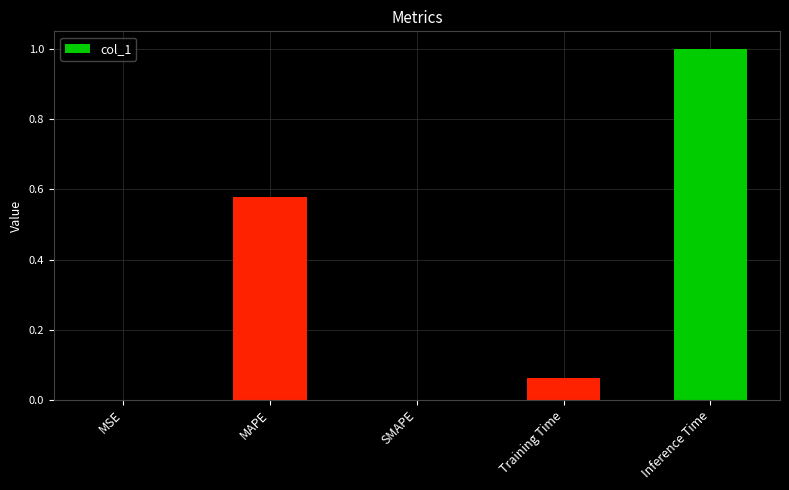

The chart shows a value of 1.8 at Inference Time. True or false?

False